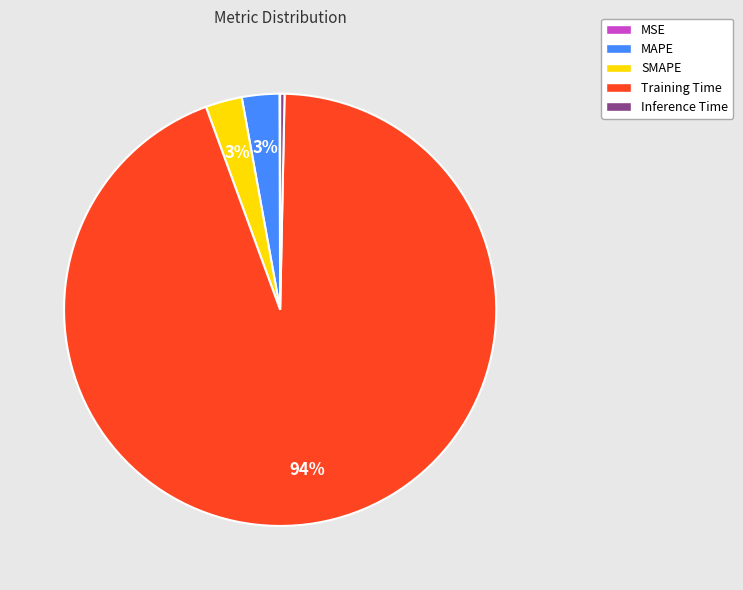

To the nearest percent, what is the combined percentage of MAPE and SMAPE?

6%